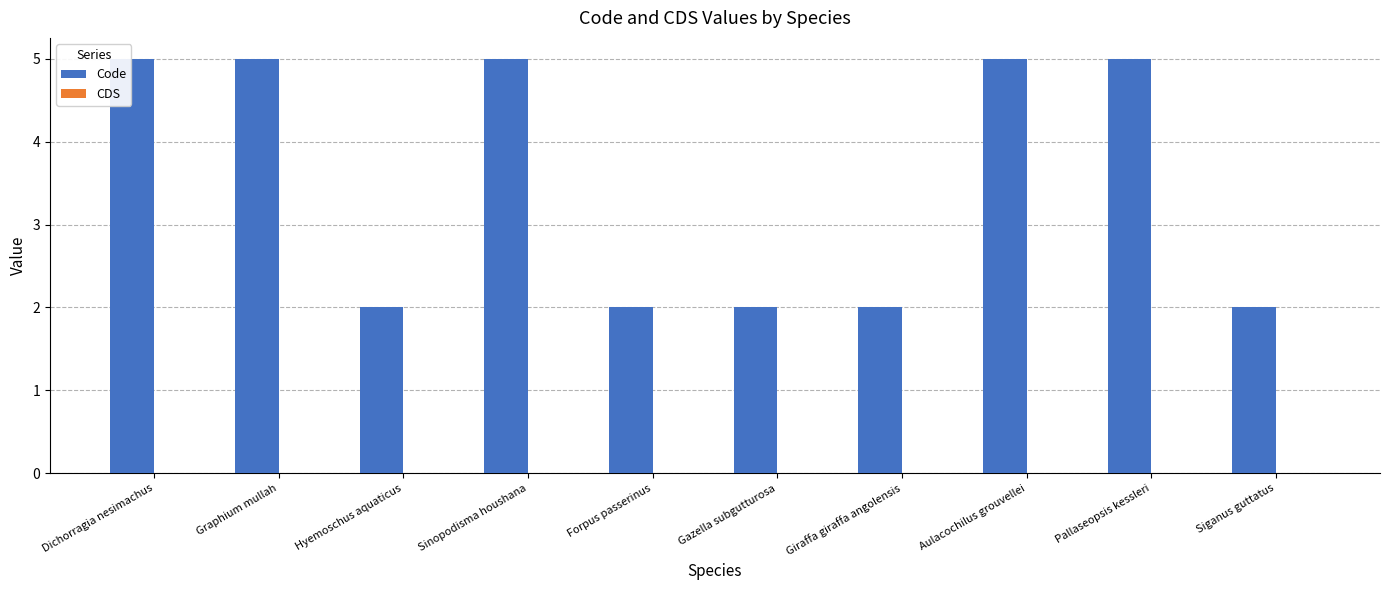

What value does the data have at Pallaseopsis kessleri?

5